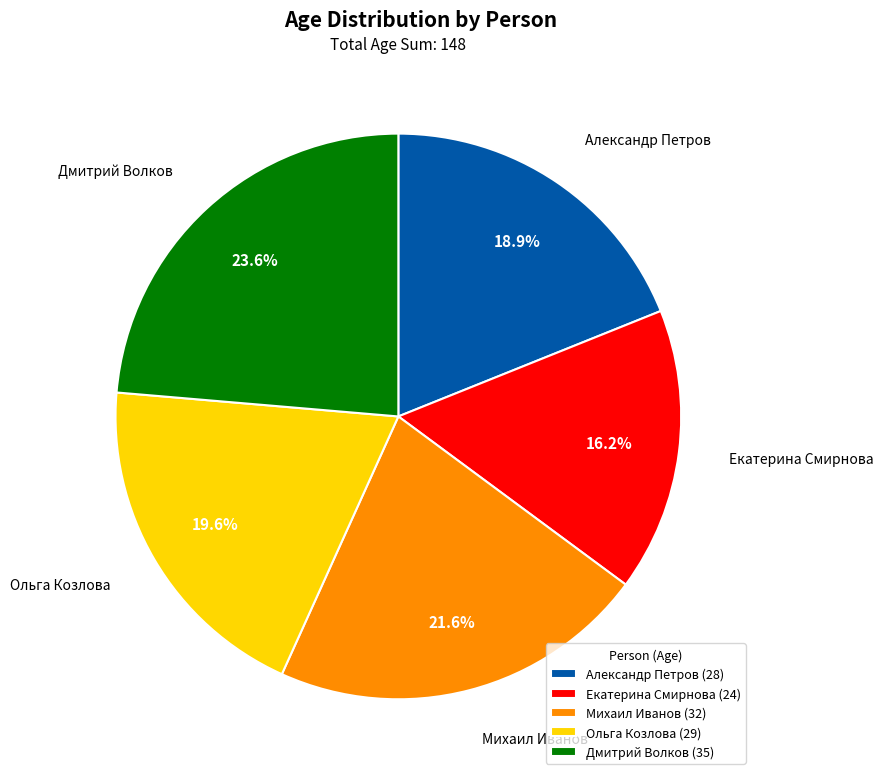

Which has a higher value, Екатерина Смирнова or Ольга Козлова?

Ольга Козлова